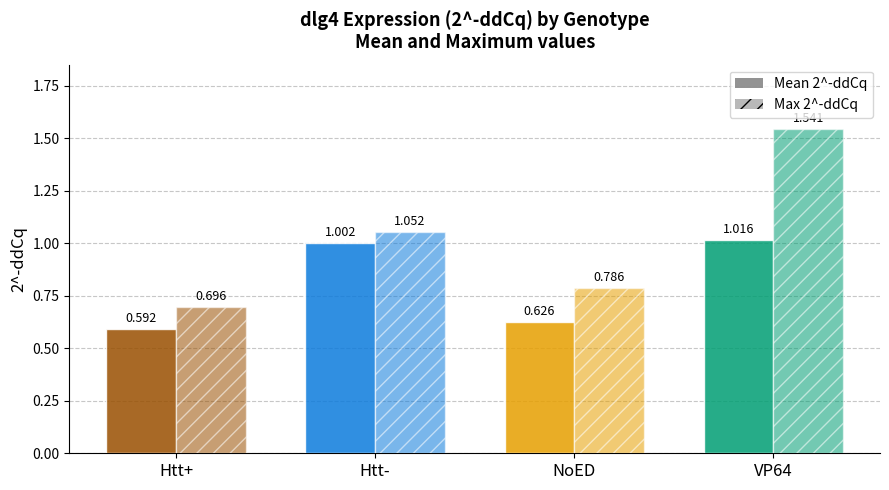

How many bars are there in each group?

2